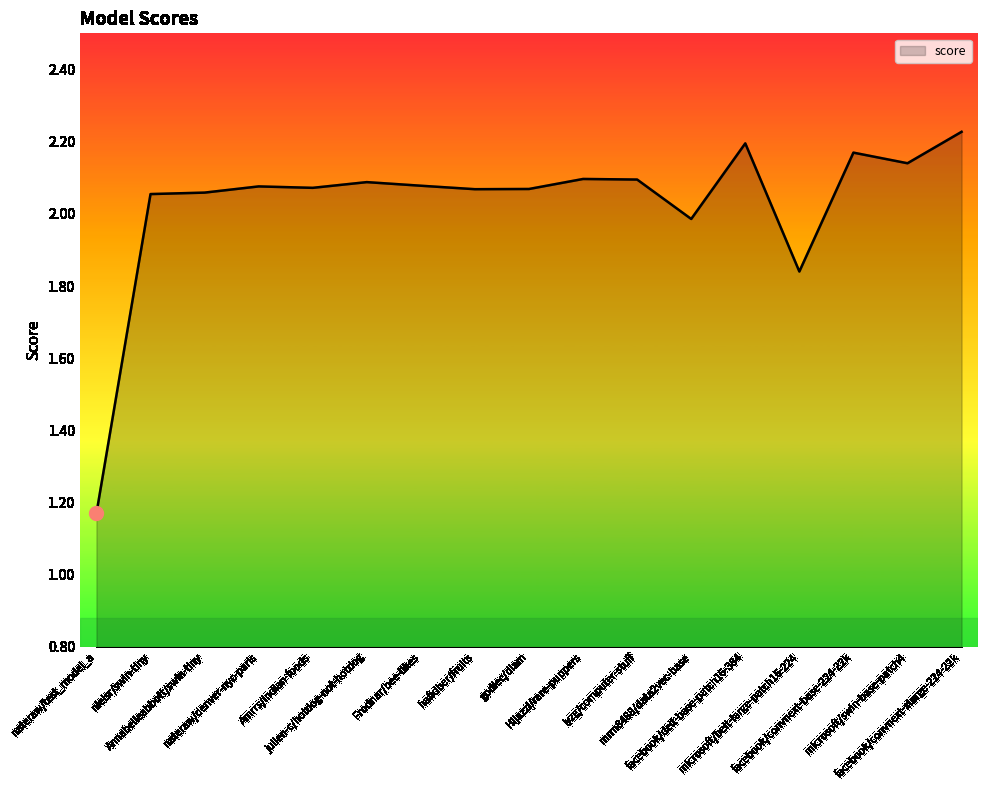

What is the change in value from hafidber/fruits to microsoft/swin-base-patch4?

+0.1